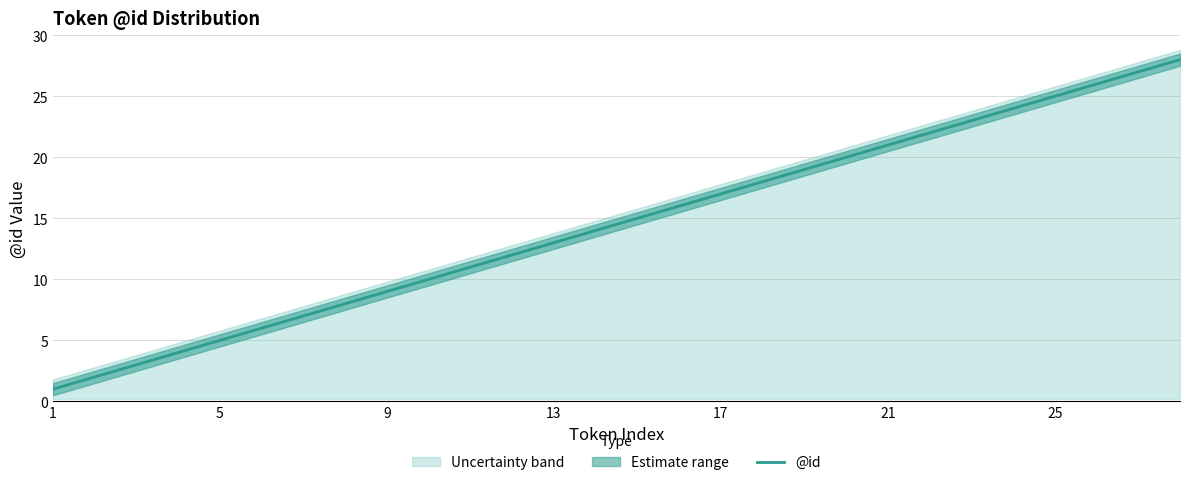

The @id series shows 43 at 25. True or false?

False